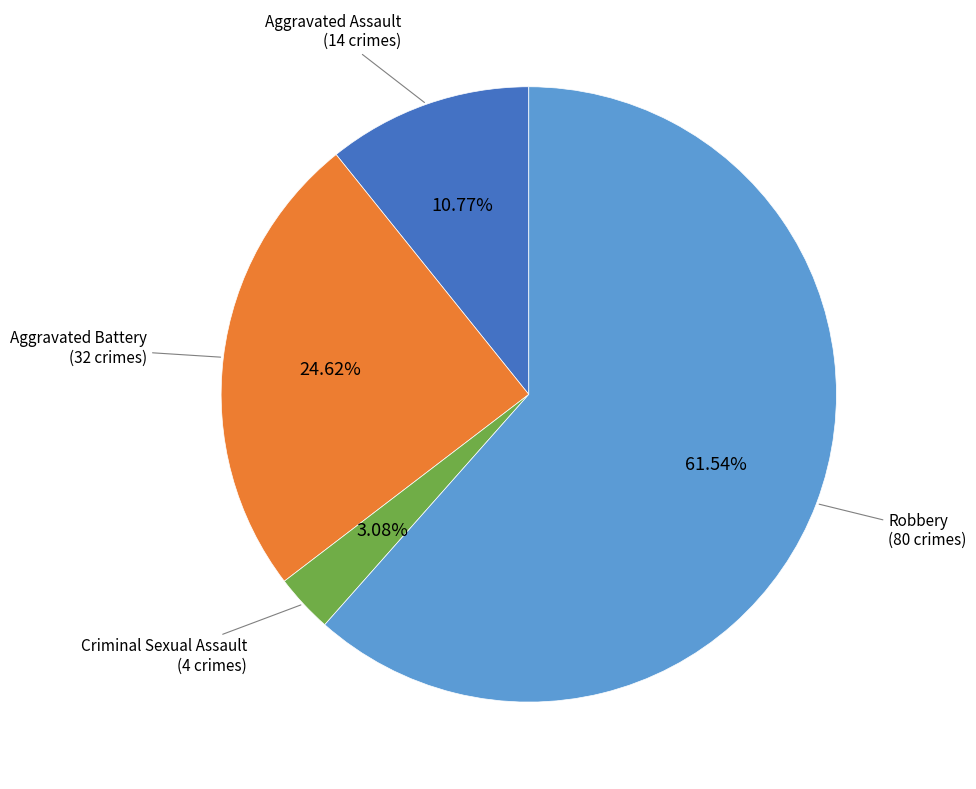

Is Aggravated Assault the majority of the pie?

No